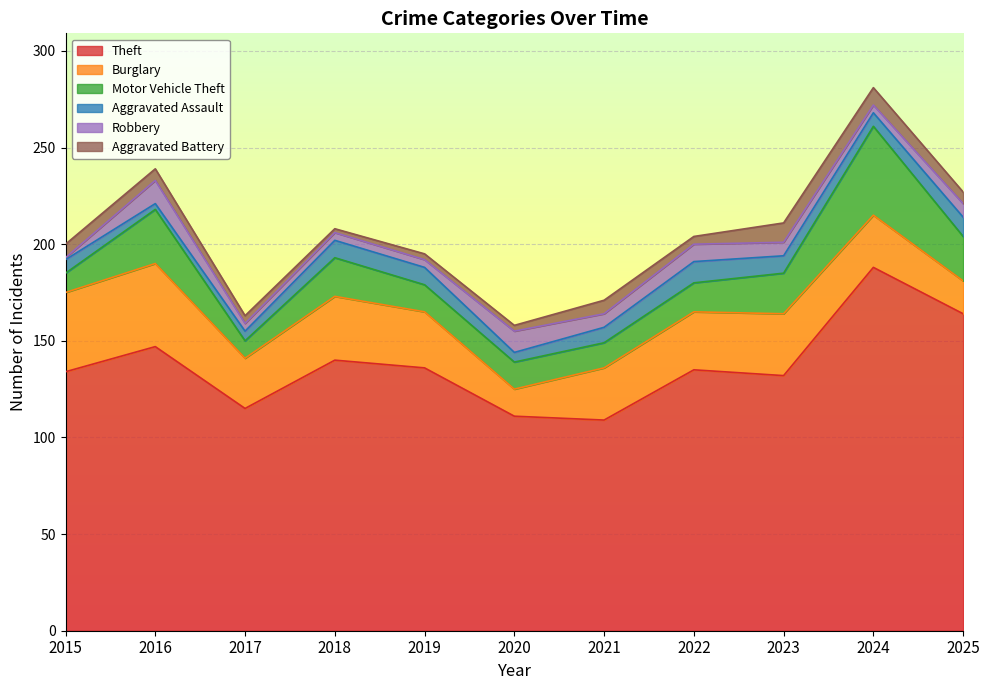

How many lines are shown in the chart?

6